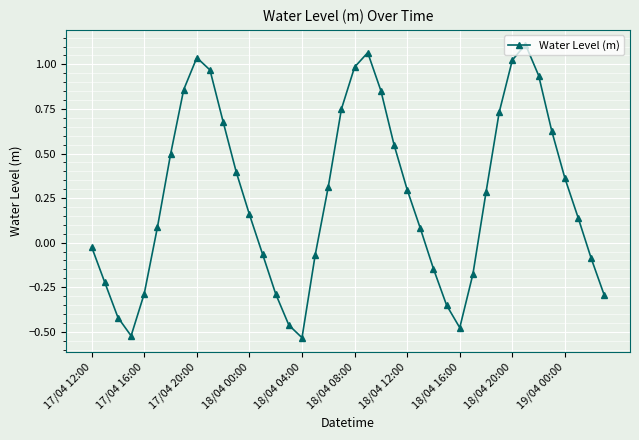

What is the difference between the maximum and minimum values?

1.6